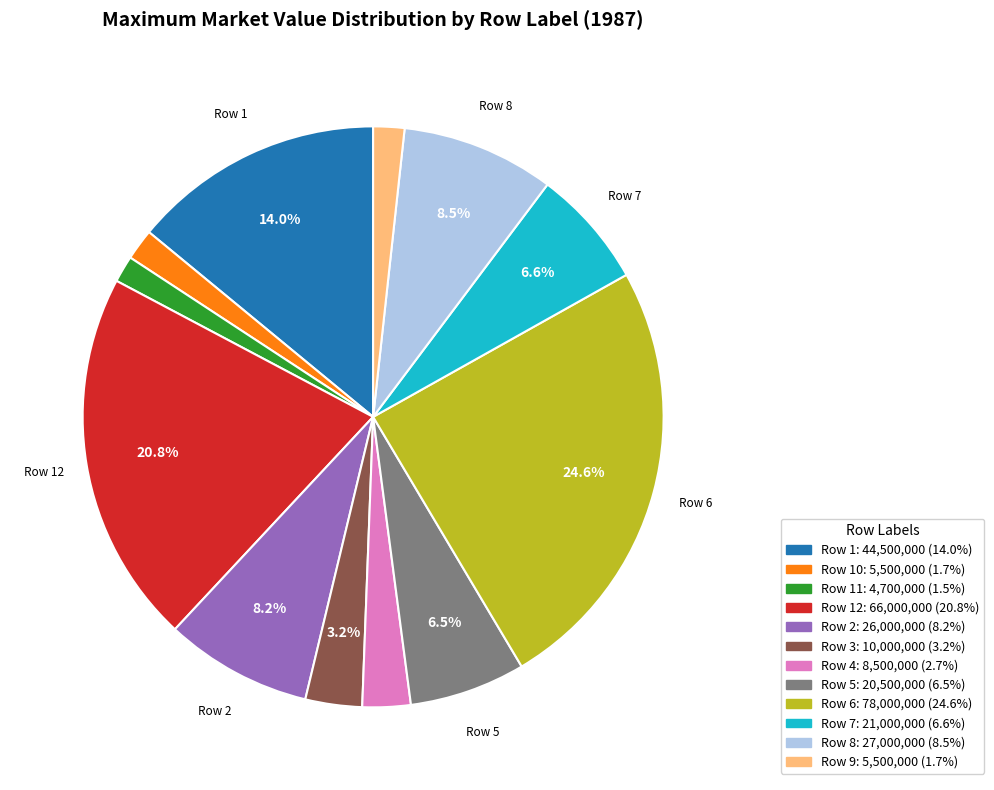

Does any single category account for the majority?

No